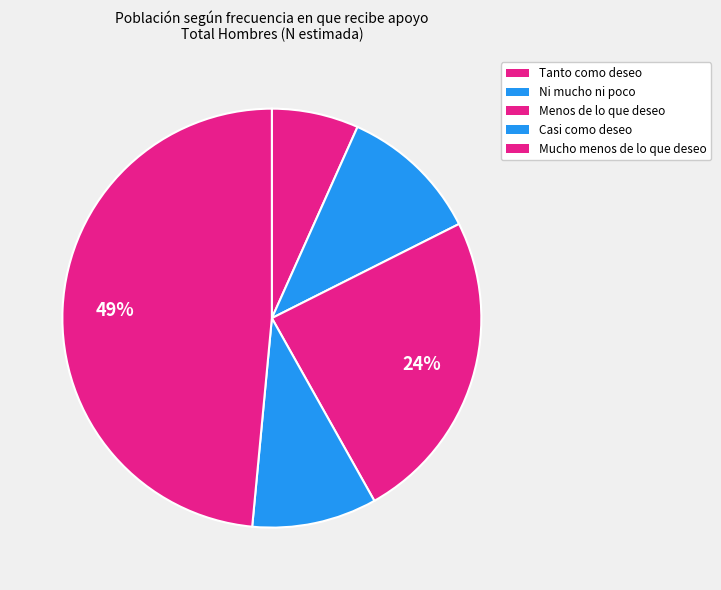

To the nearest percent, what is the average slice percentage?

20%